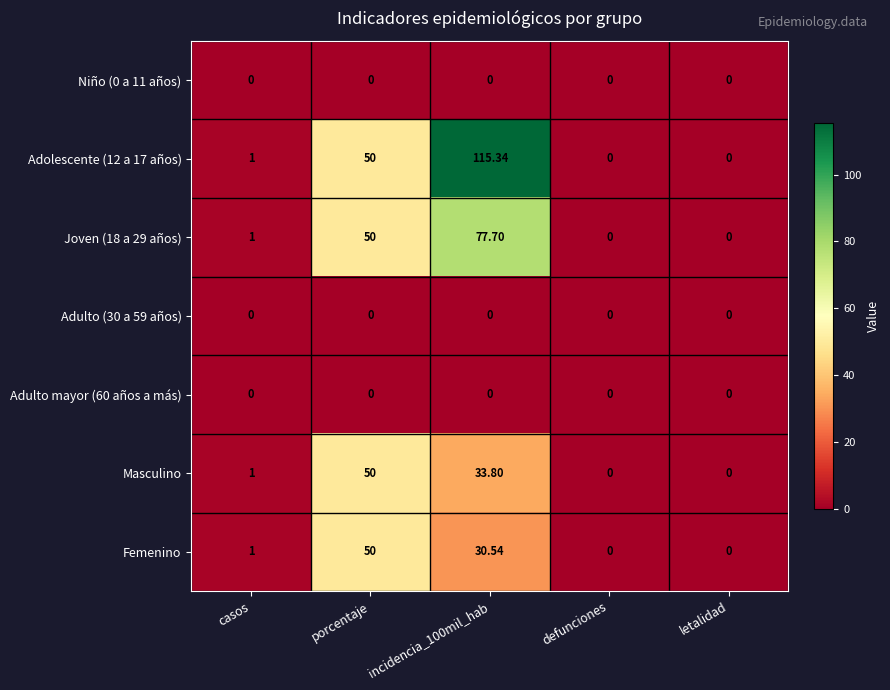

Which label corresponds to the largest value in the chart?

incidencia_100mil_hab